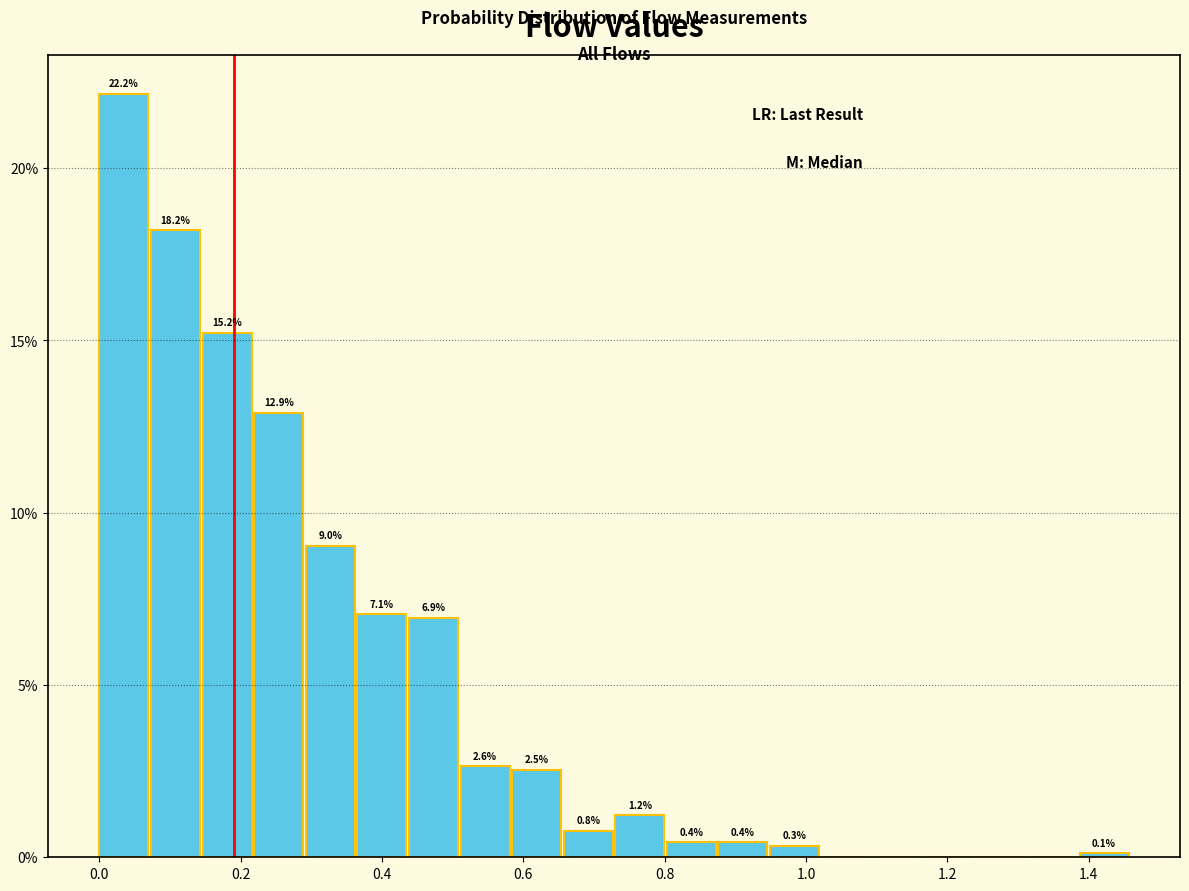

Around what value on the x-axis is the tallest bar? Give the approximate position of its centre, as read against the axis.

0.04